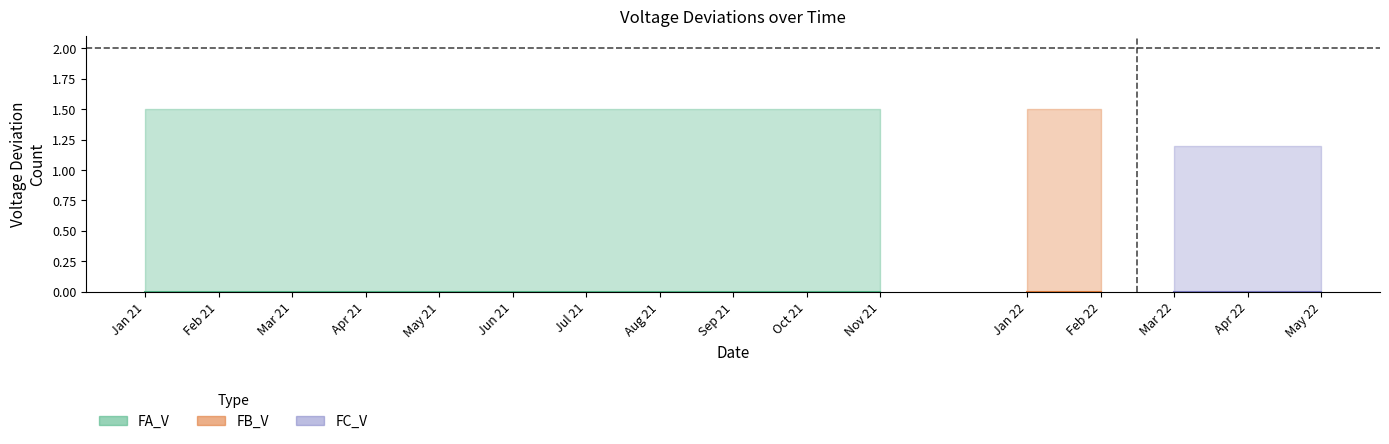

True or false: FA_V and FC_V cross at least once.

False